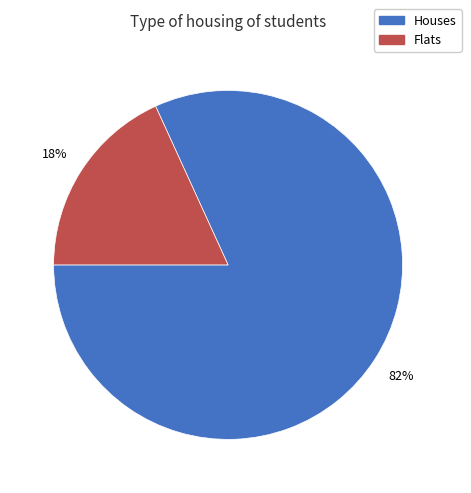

Which category has the biggest portion of the pie?

Houses